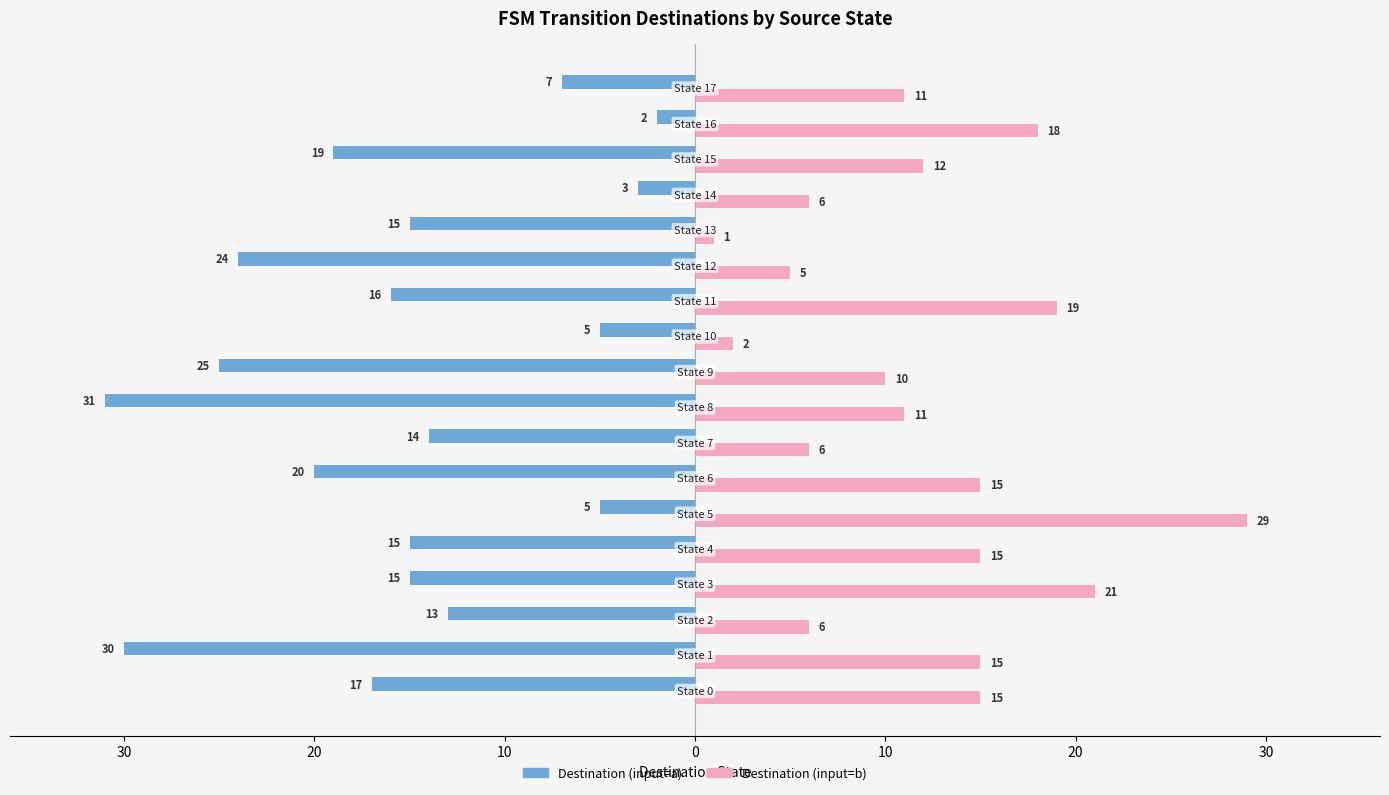

What is the difference between the maximum and minimum values in the Destination (input=a) series?

29